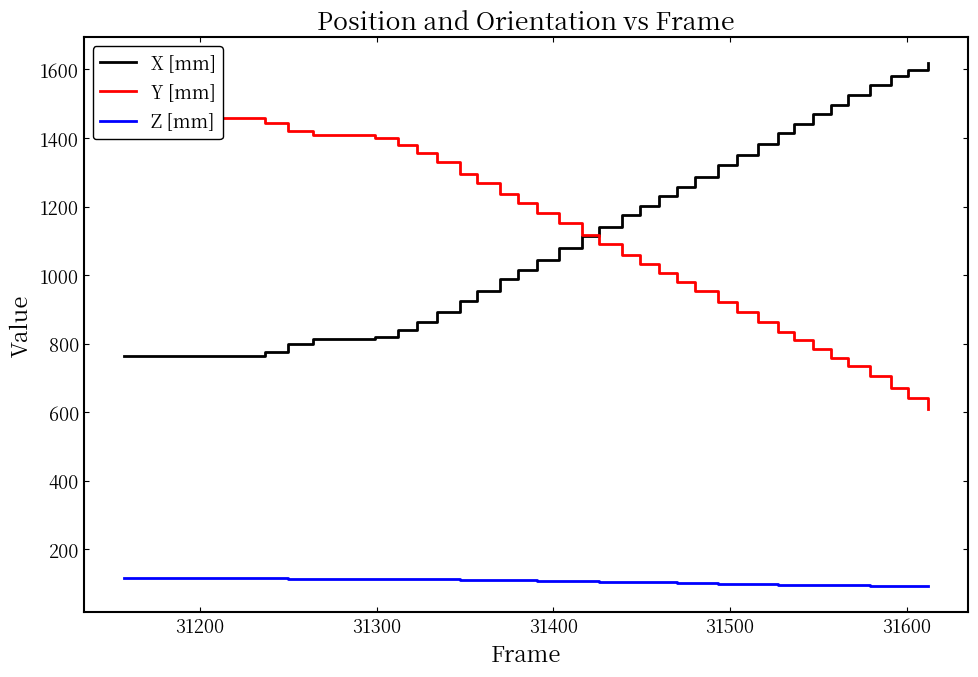

True or false: X [mm] and Z [mm] intersect in this chart.

False